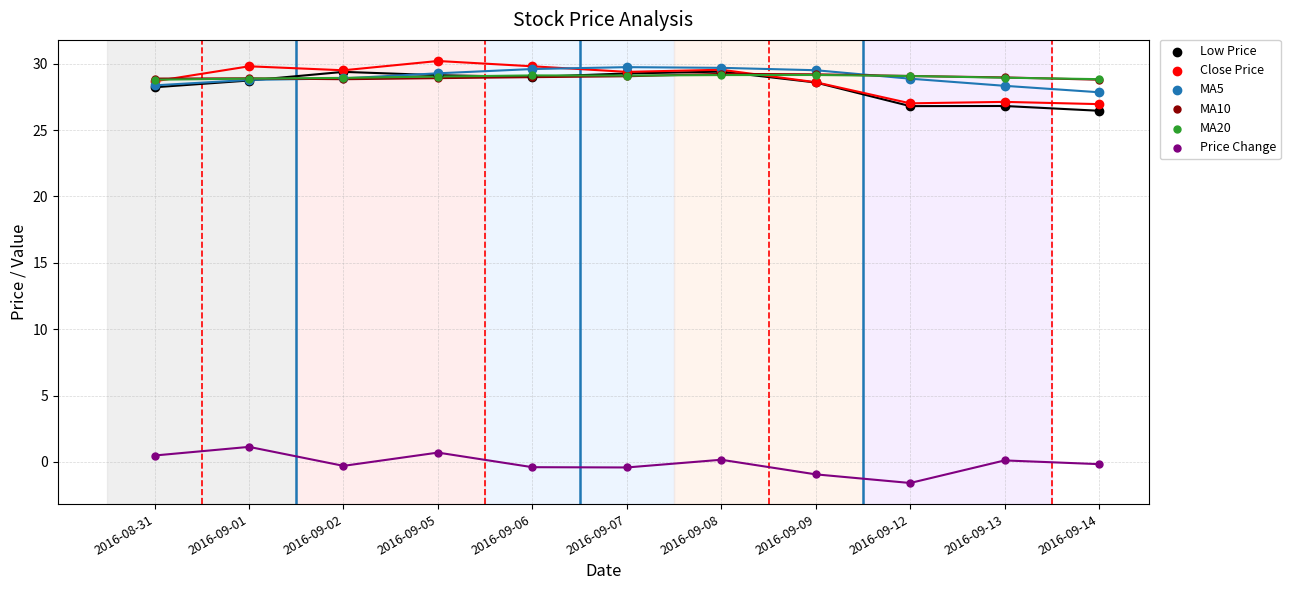

What are all the series names shown in the legend?

Low Price, Close Price, MA5, MA10, MA20, Price Change